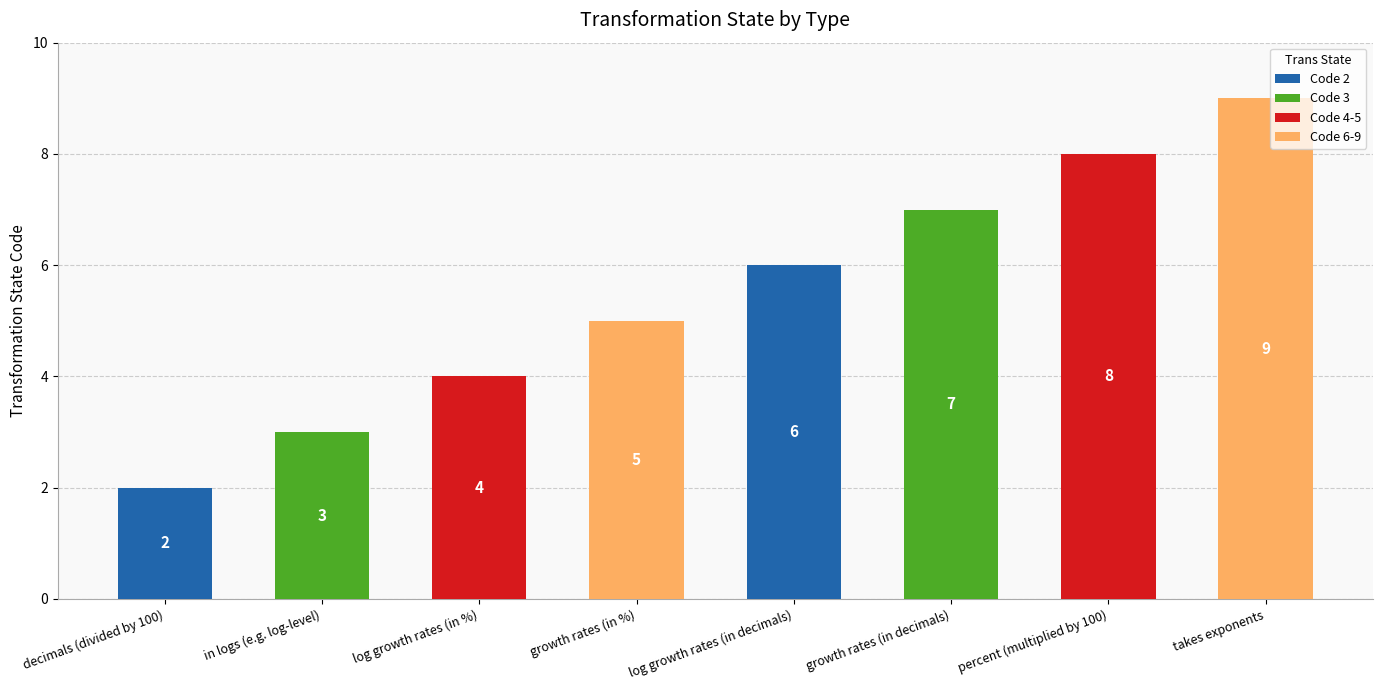

The chart shows a value of 1 at log growth rates (in %). True or false?

False